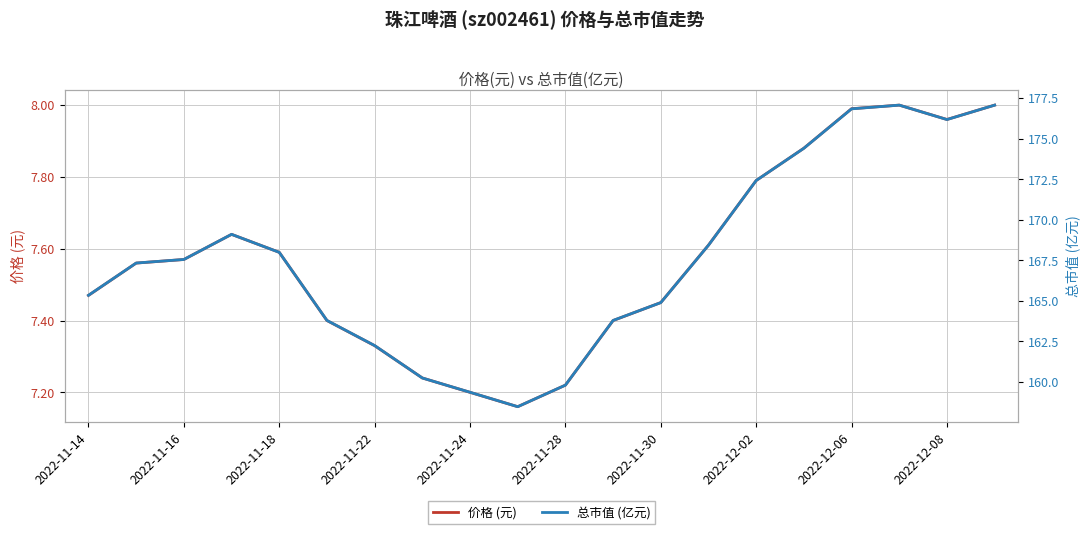

What is the difference between the second highest and minimum values in the 总市值 (亿元) series?

18.6